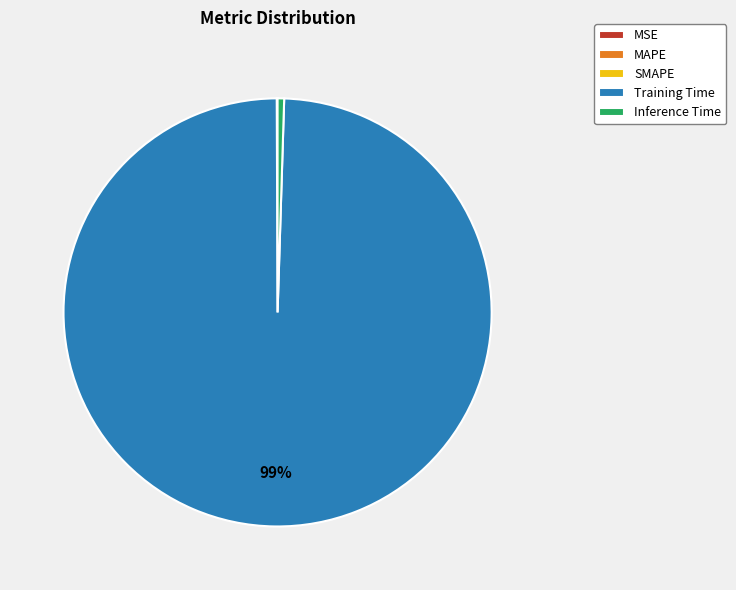

Is it true that Inference Time is 0% of the pie?

True